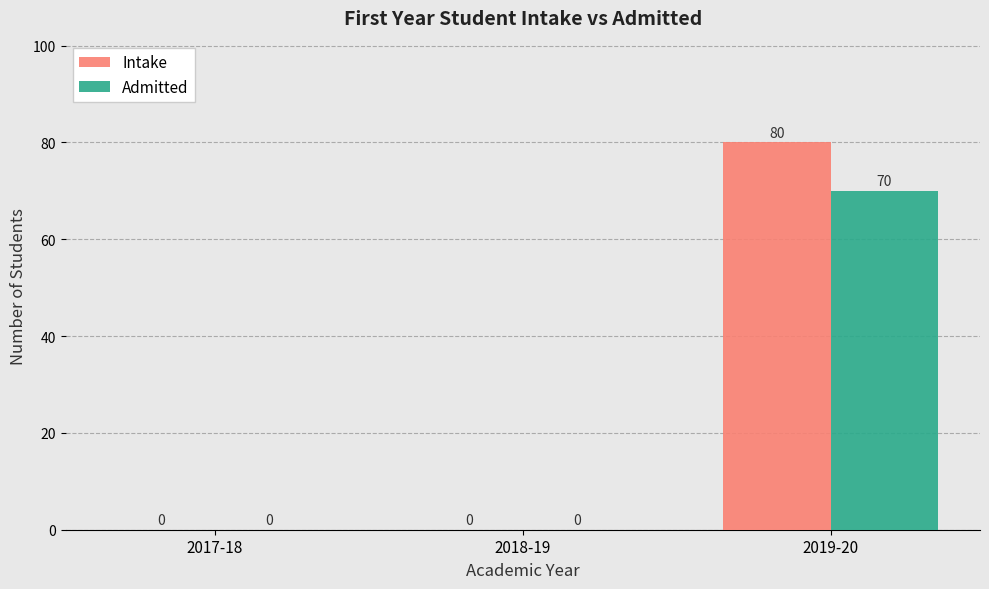

Between 2017-18 and 2019-20, which series saw the biggest shift?

Intake